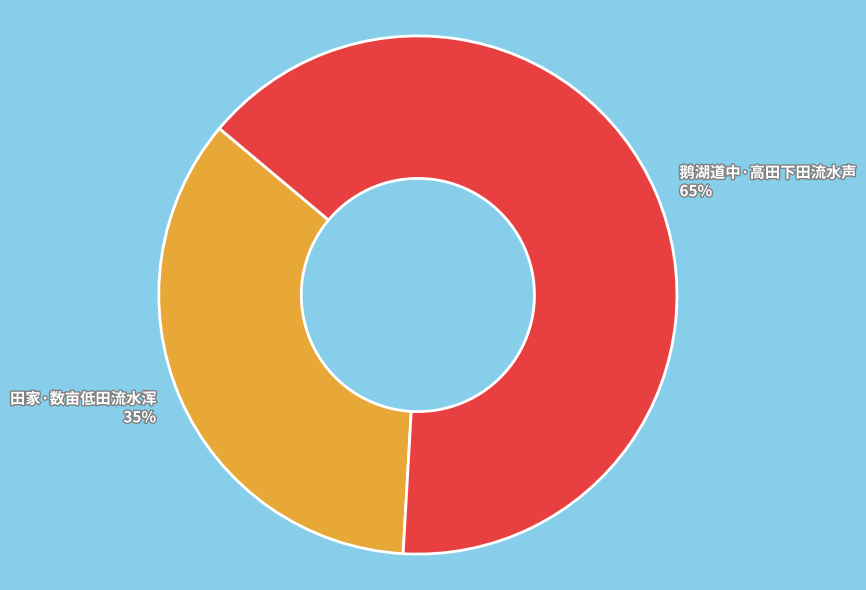

Is it true that 鹅湖道中·高田下田流水声 is 65% of the pie?

True